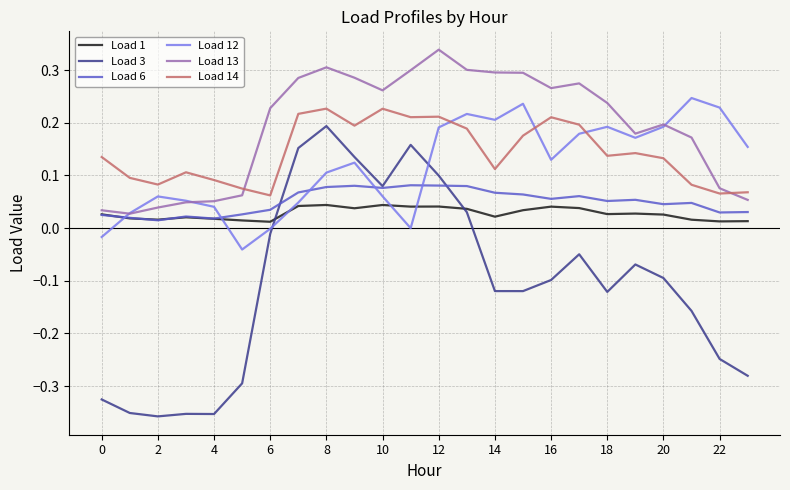

True or false: Load 14 and Load 1 cross at least once.

False